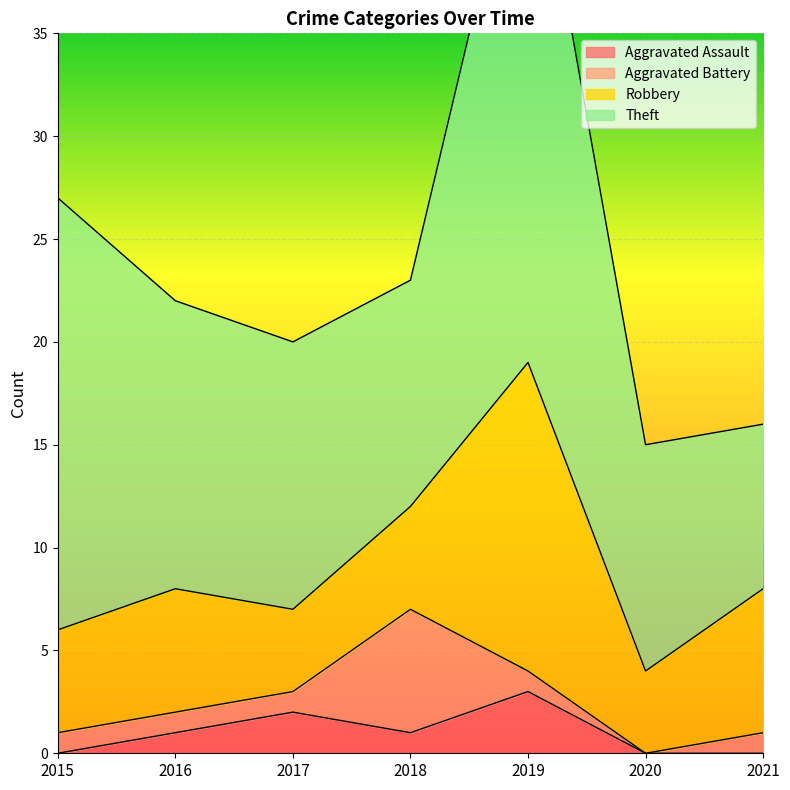

What is the sum of all Aggravated Assault values?

7